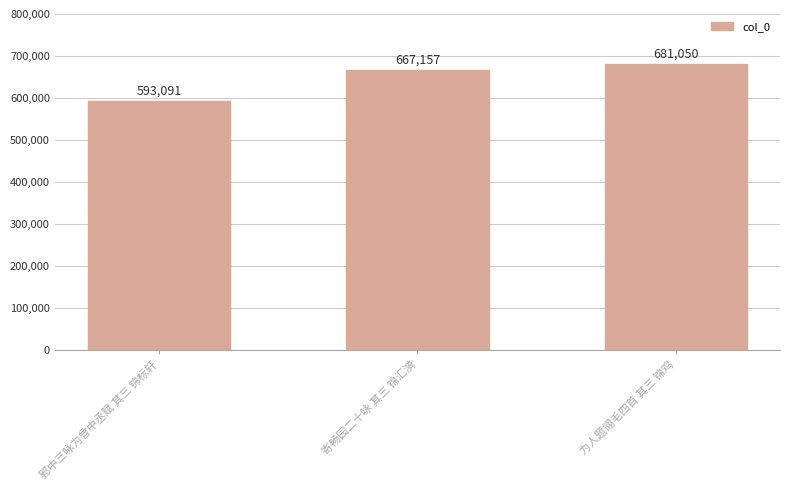

Rank the categories by value from highest to lowest.

为人题翎毛四首 其三 锦鸡, 寄畅园二十咏 其三 锦汇漪, 郢中三咏为曾中丞赋 其三 锦标轩